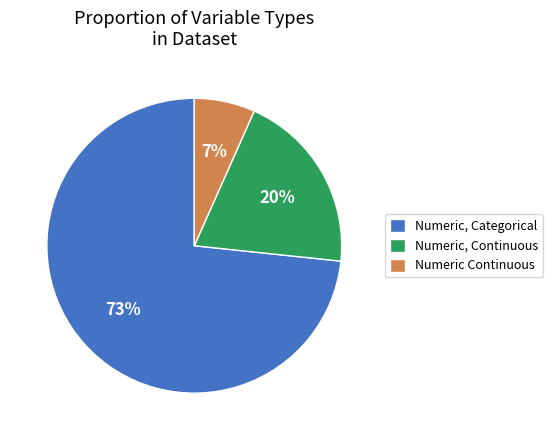

True or false: Numeric Continuous accounts for 7% of the total.

True